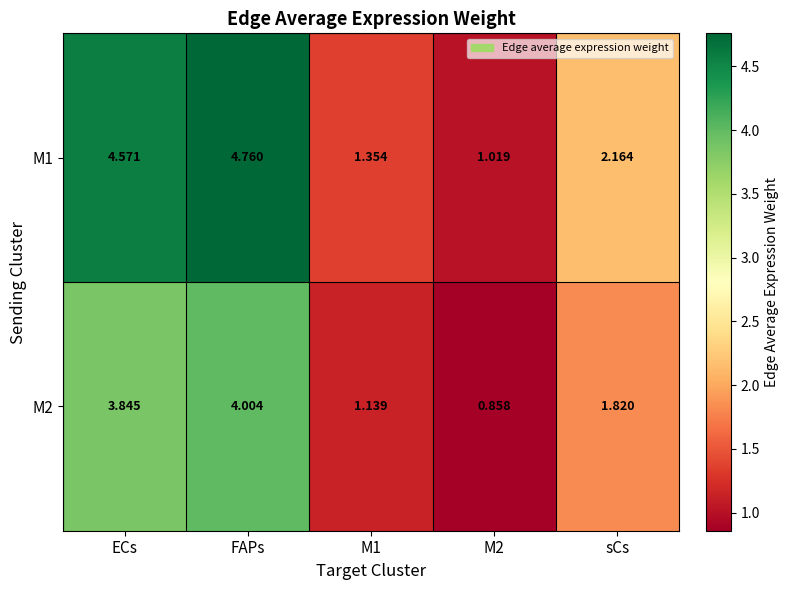

Where is M1 nearest to the value 2?

sCs